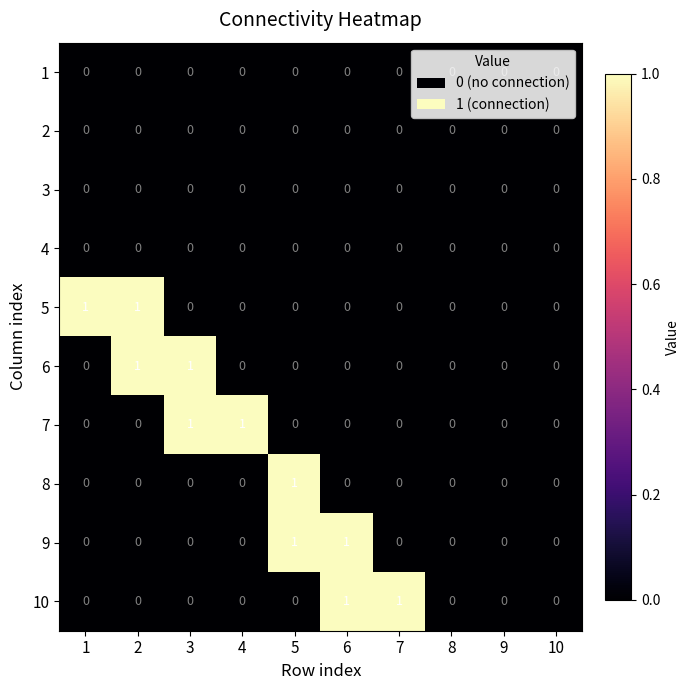

Is it true that 3 equals 0 at 6?

True